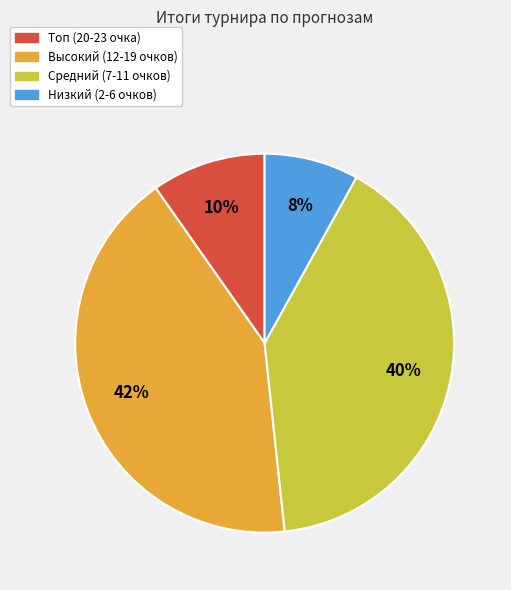

Is there a majority slice in this chart?

No